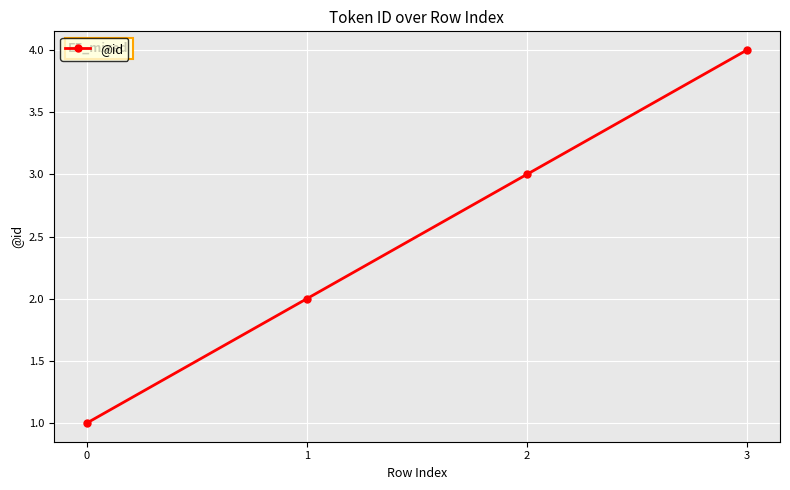

At which label is the value closest to 2?

1